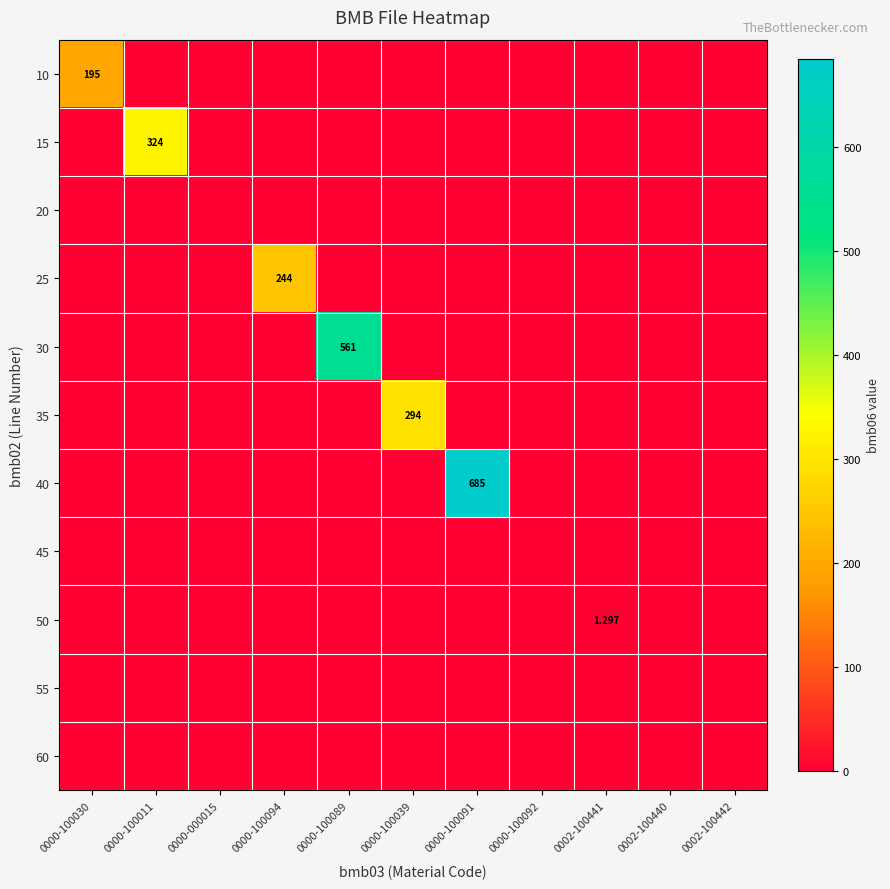

Between 0000-100039 and 0002-100440, which series saw the biggest shift?

35